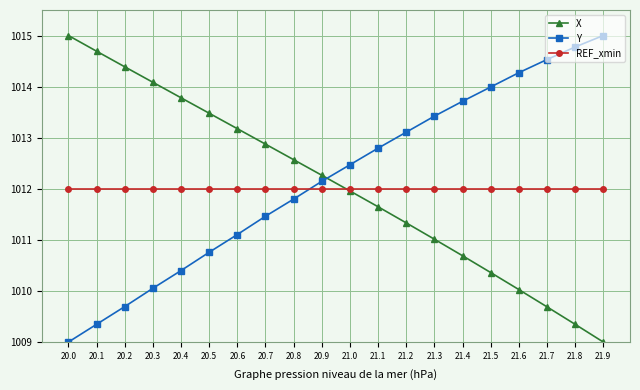

At how many categories does at least one series exceed 1013?

15